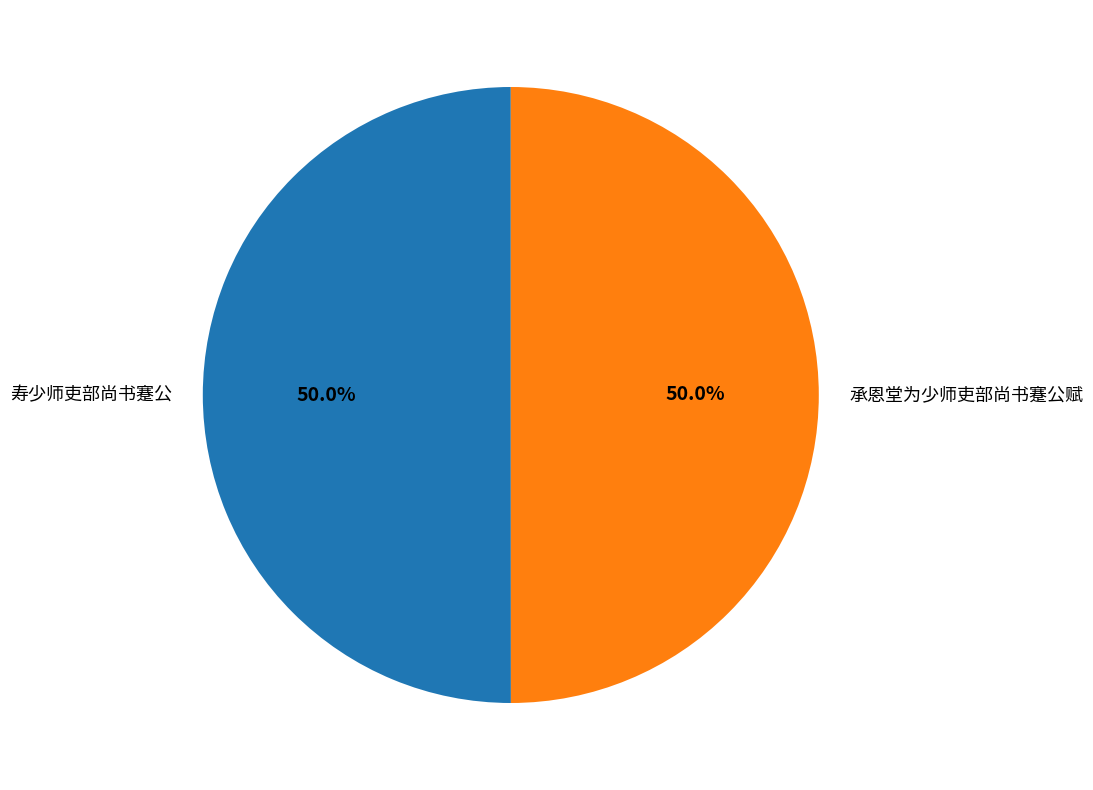

How many slices are in this pie chart?

2